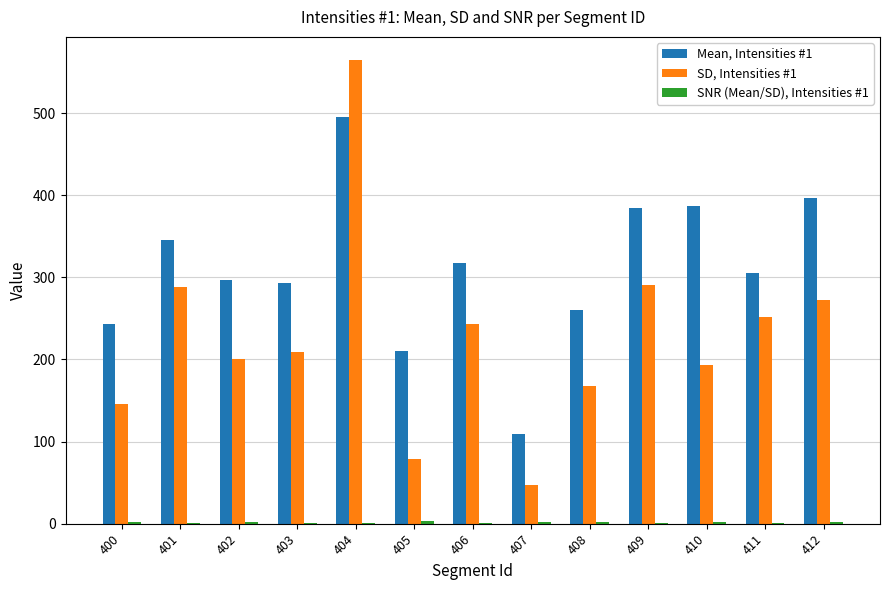

What is the difference between the Mean, Intensities #1 values at 401 and 410?

41.3